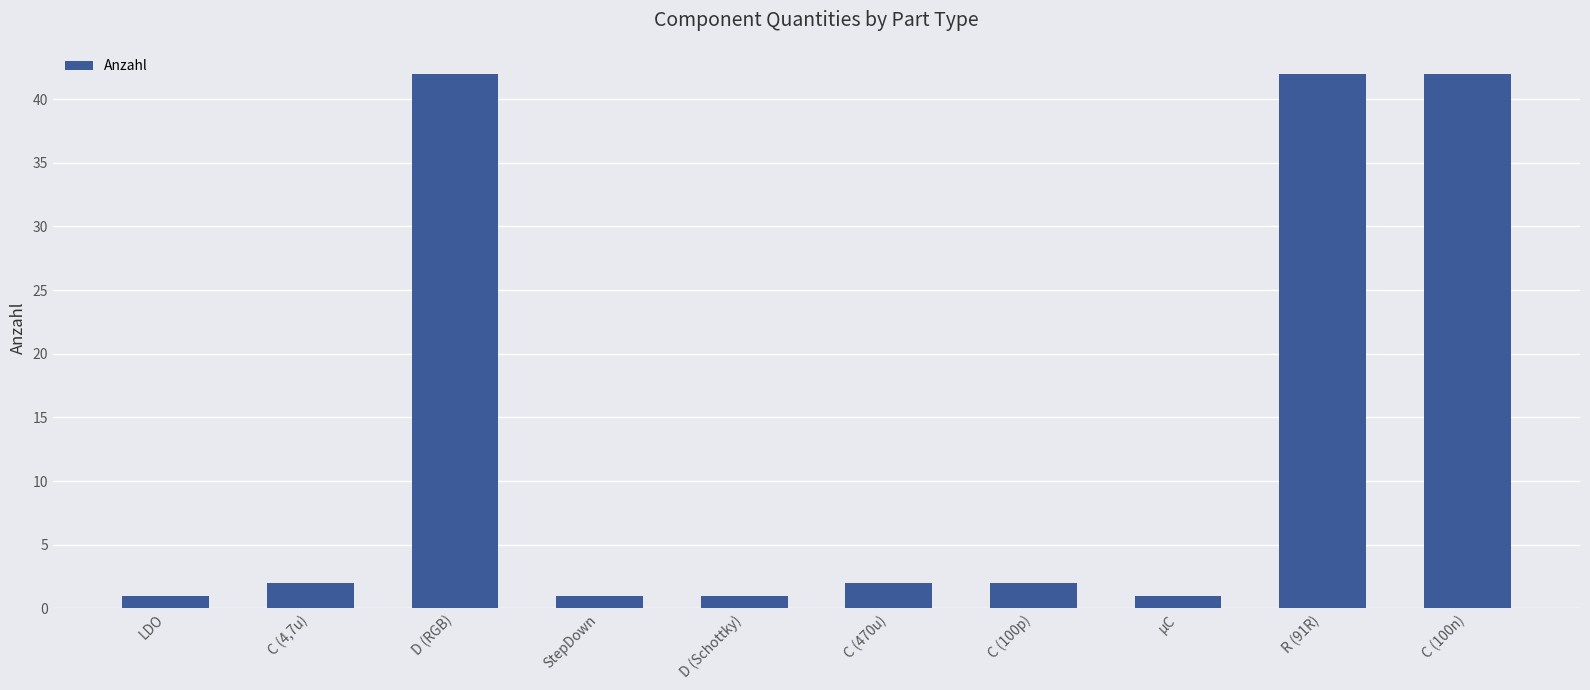

How many bars are there in total?

10